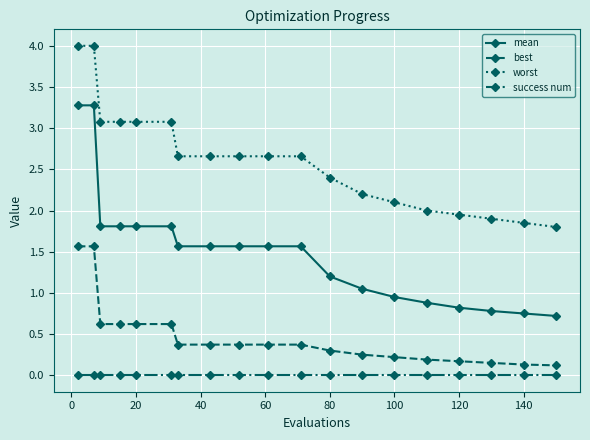

What is the lowest value of the mean series?

0.7